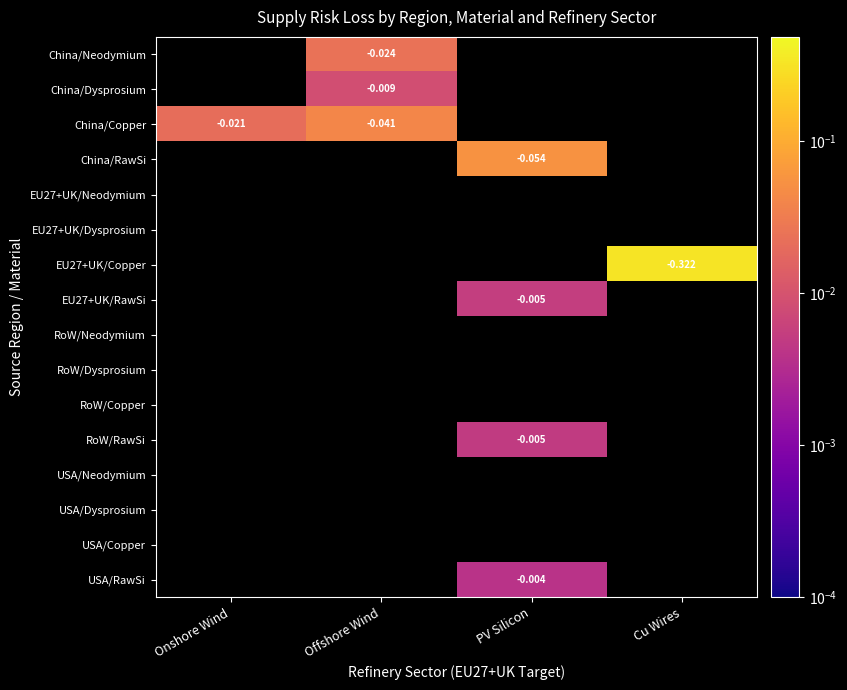

Count the number of data series in this chart.

16